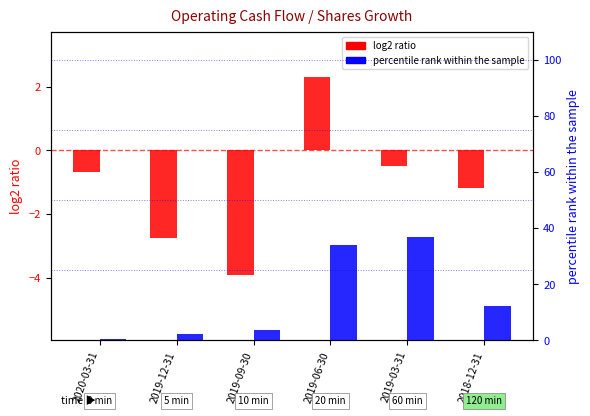

How many negative values does the log2 ratio series have?

5